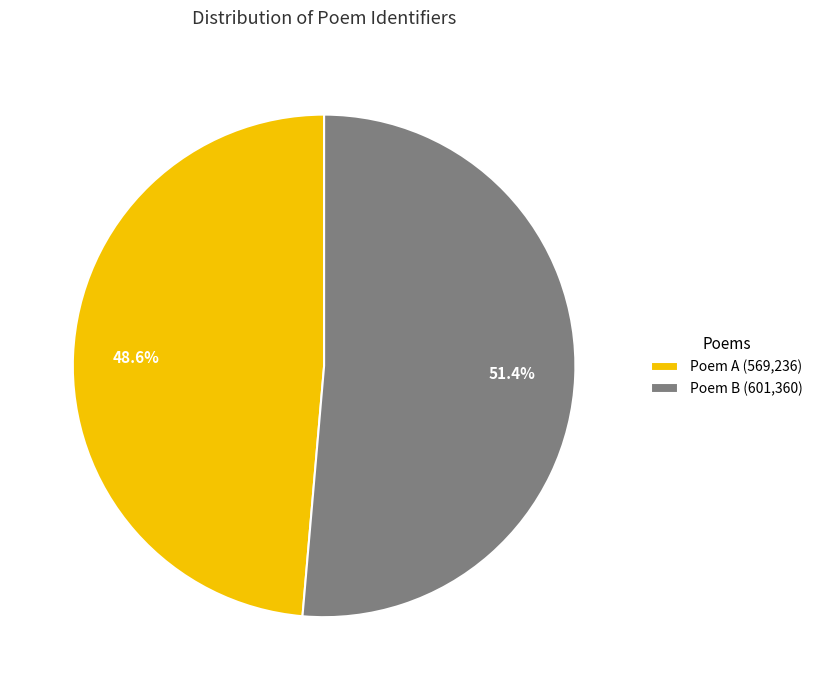

How much of the chart is everything except Poem B (601,360)?

48.6%